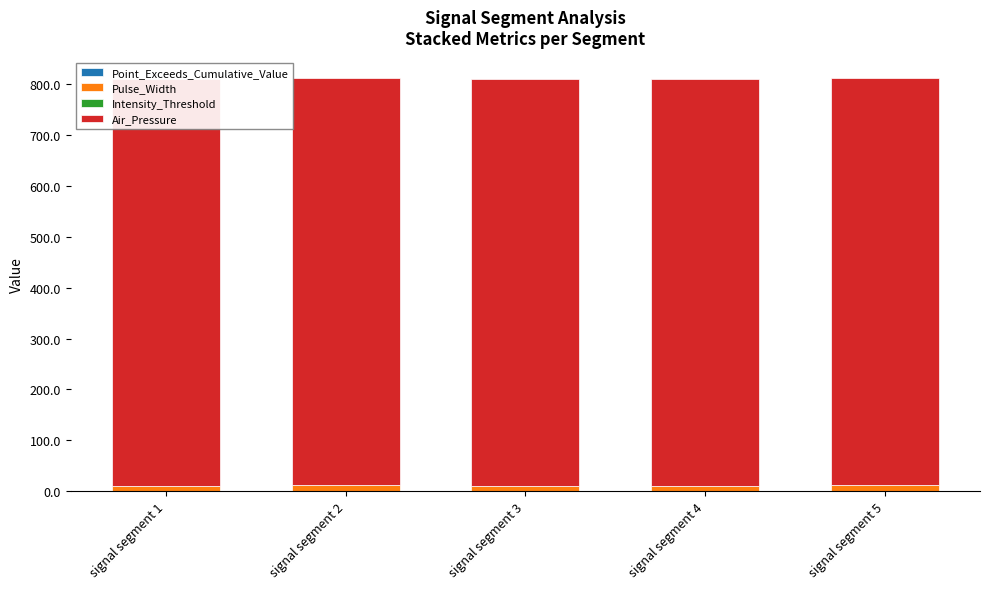

True or false: Air_Pressure has a value of 800.0 at signal segment 1.

True